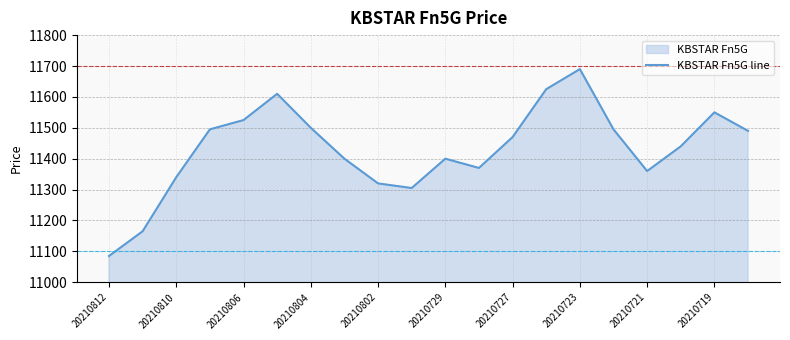

What is the ratio of the value at 20210721 to the value at 20210812?

1.0